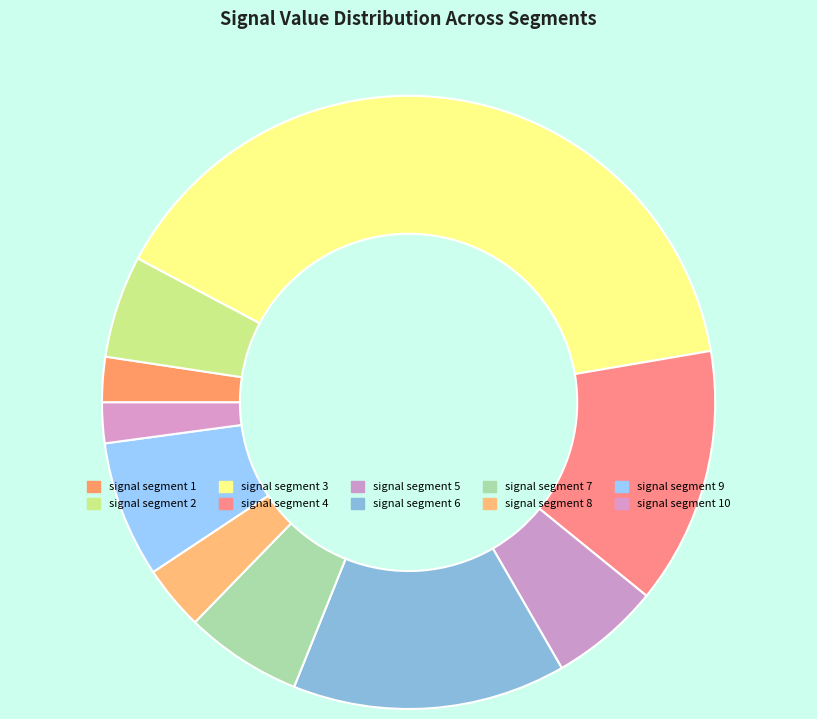

Count the number of slices in the pie.

10